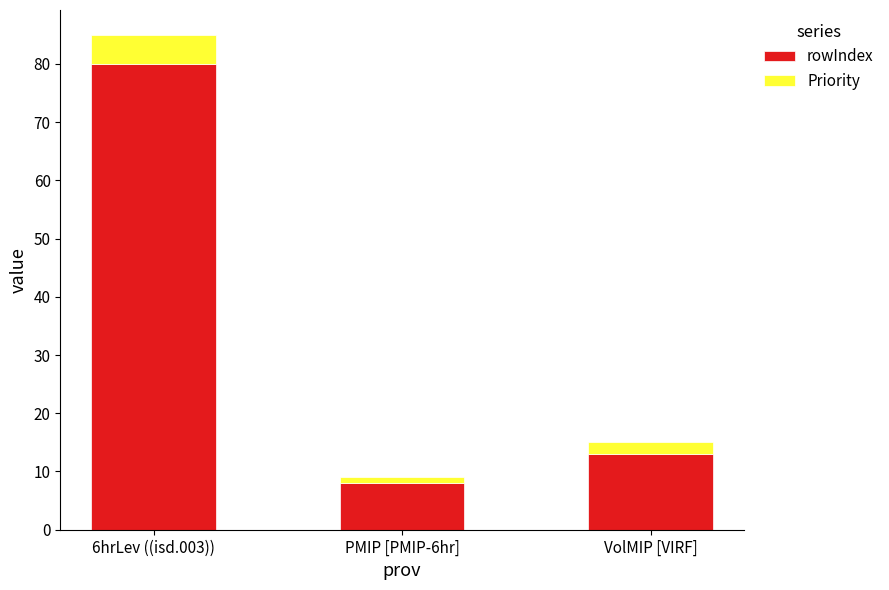

What is the sum of all rowIndex values?

101